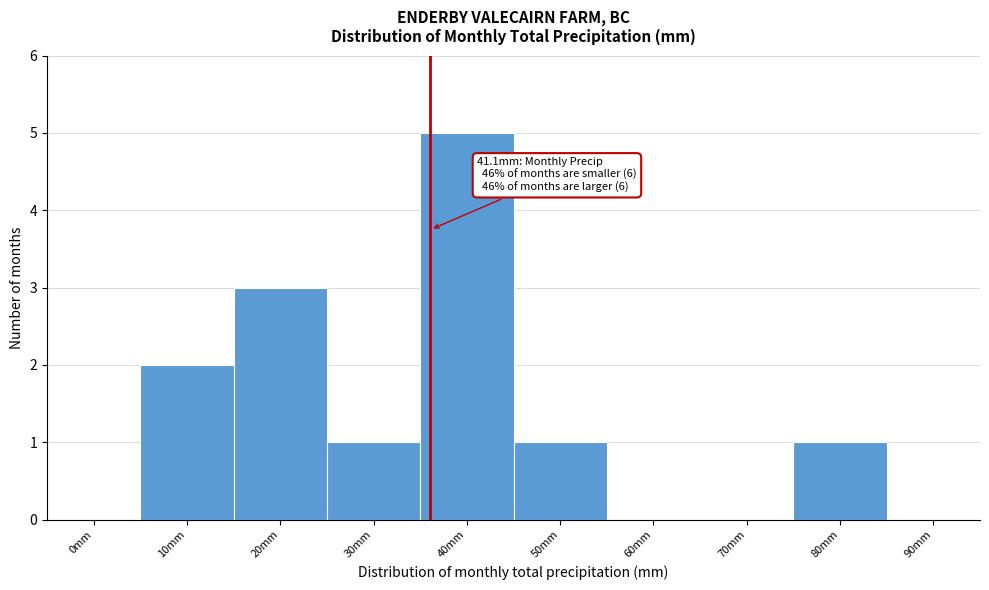

Reading left to right, transcribe all the data shown in this chart.

0mm=0	10mm=2	20mm=3	30mm=1	40mm=5	50mm=1	60mm=0	70mm=0	80mm=1	90mm=0